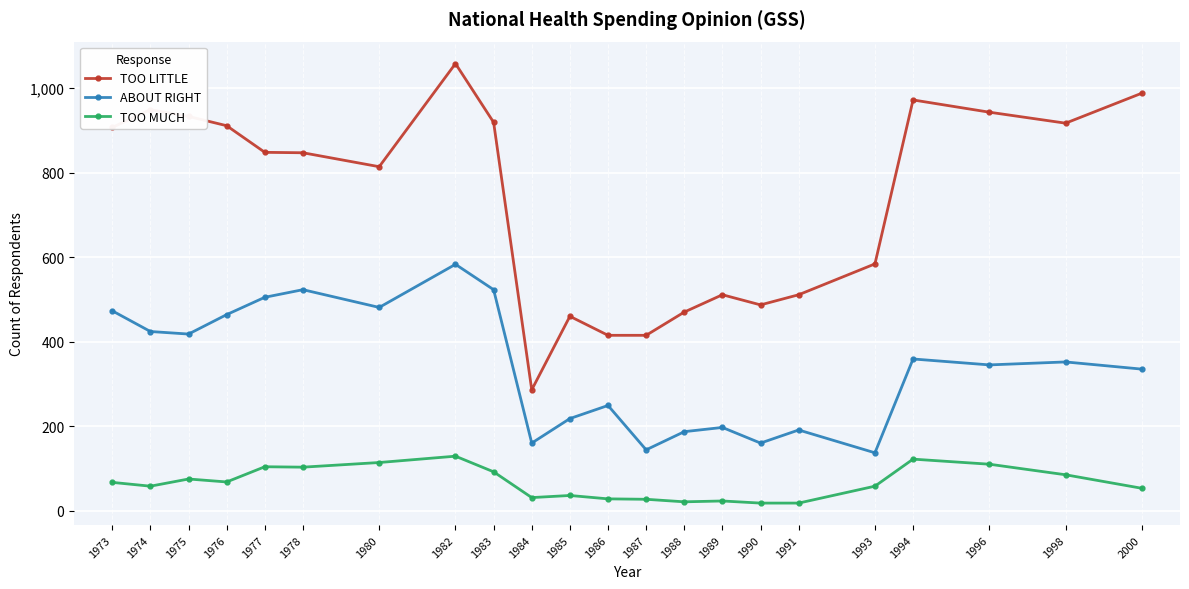

The value of TOO LITTLE at 2000 is 988. True or false?

True